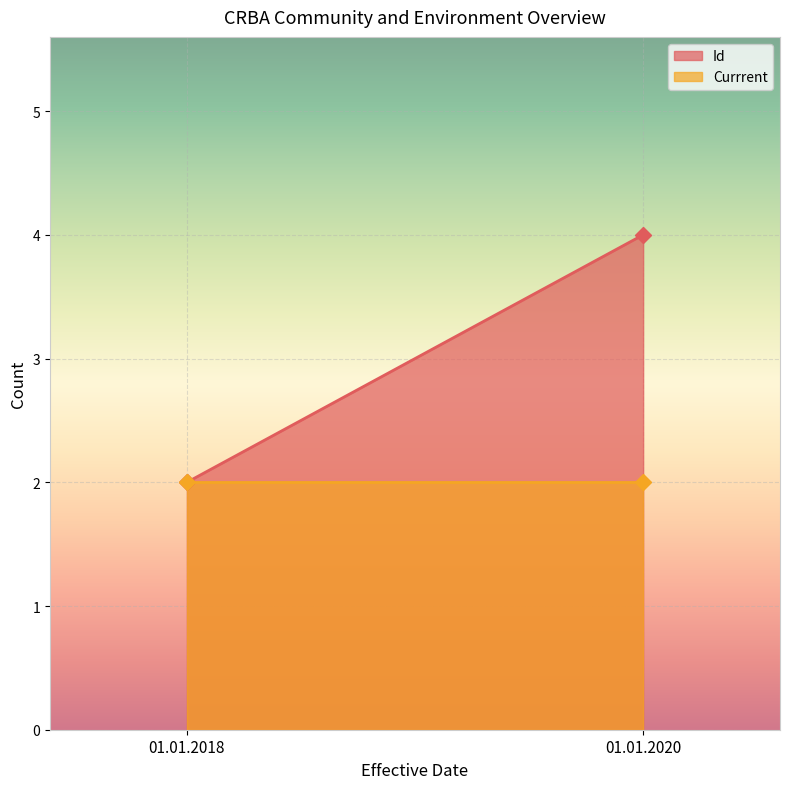

Rank the series by their average value, from highest to lowest.

Id, Currrent